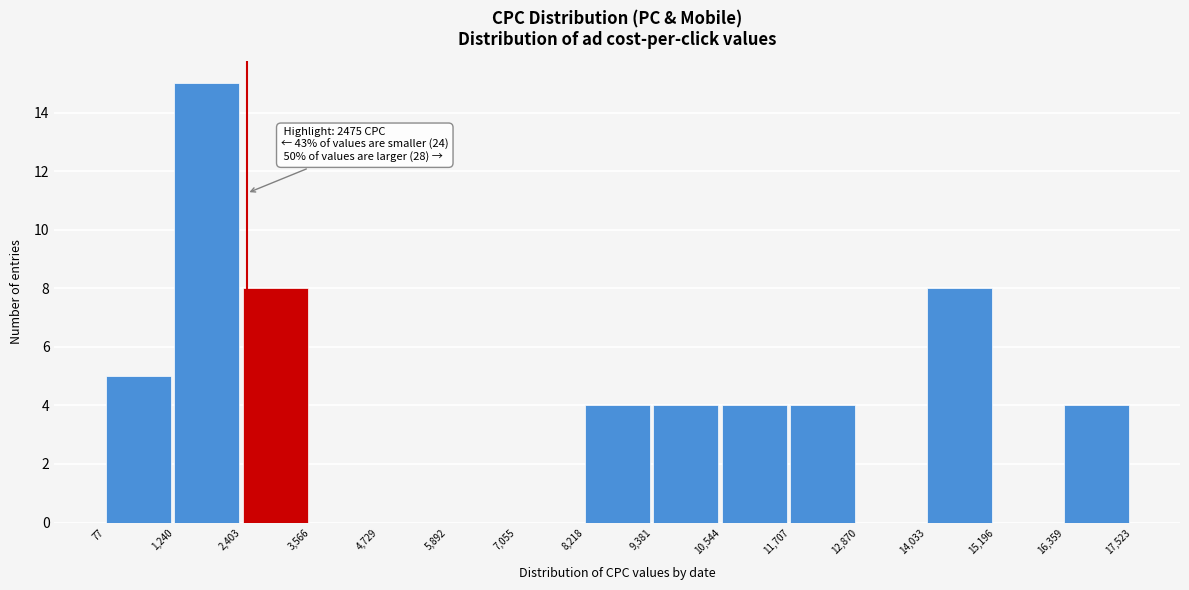

Over which range of the x-axis is the bar tallest?

1,240 to 2,403